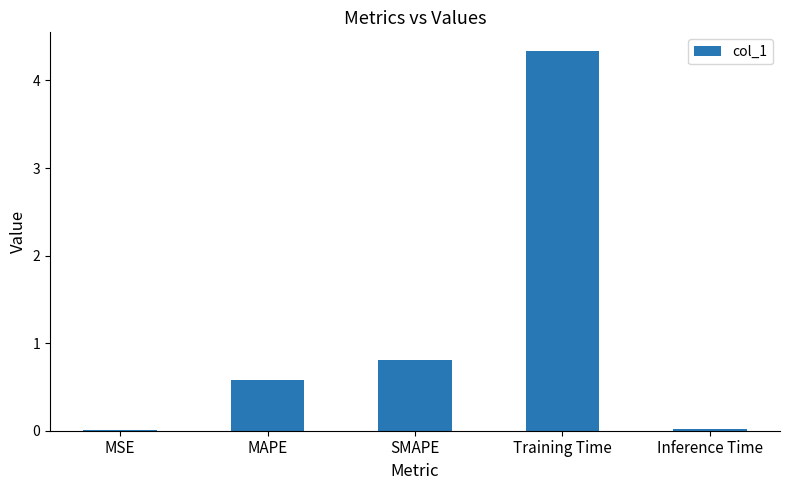

Which label corresponds to the largest value in the chart?

Training Time